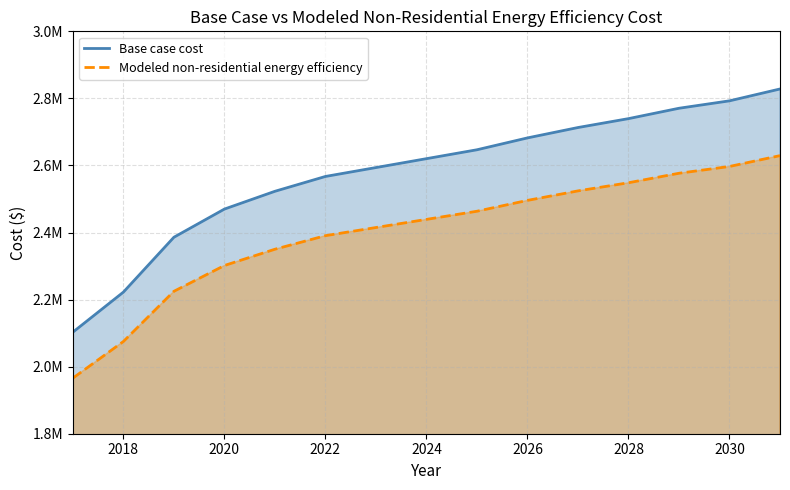

True or false: Base case cost and Modeled non-residential energy efficiency cross at least once.

False